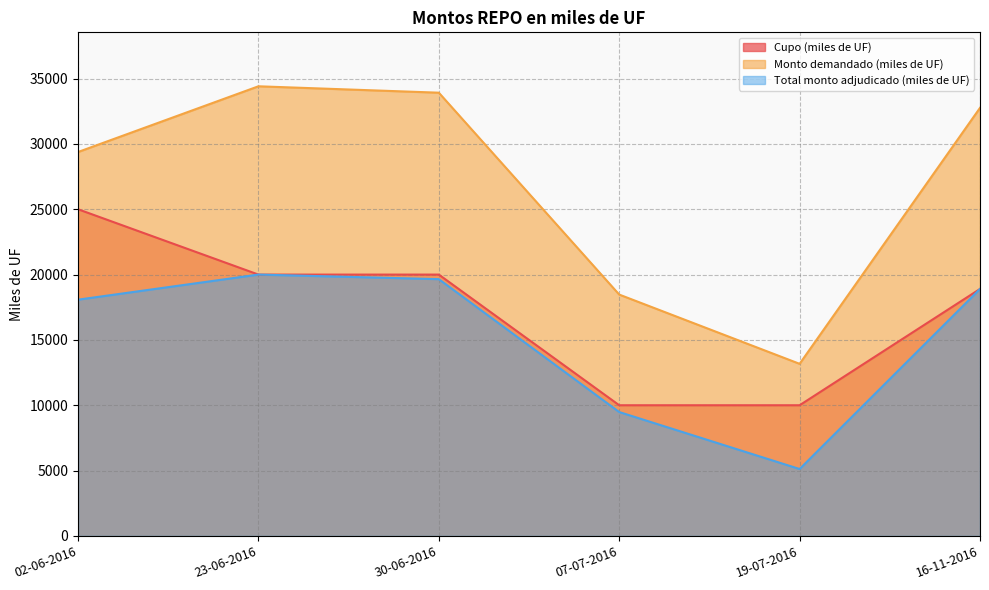

In Total monto adjudicado (miles de UF), how many points are higher than both neighbors (excluding endpoints)?

1